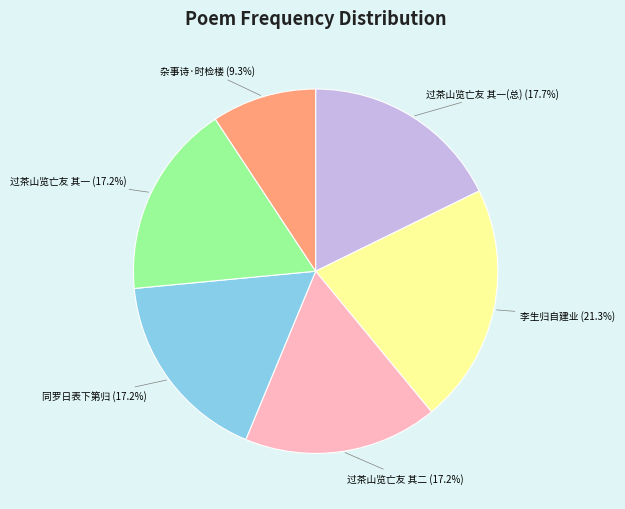

Count the number of slices in the pie.

6